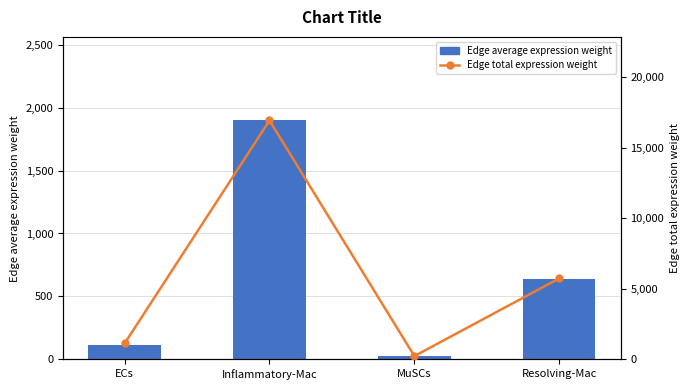

What is the label of the 2nd bar from the left?

Inflammatory-Mac